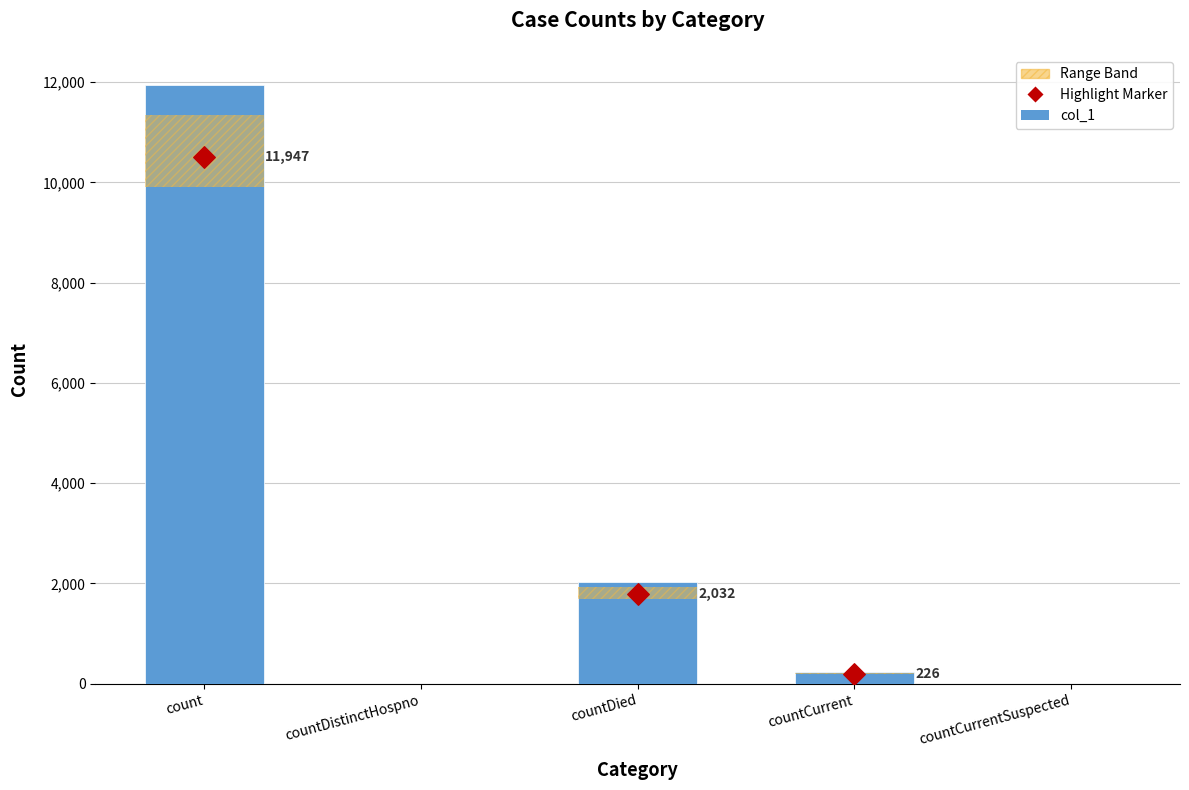

Which series has the largest total across all categories?

col_1